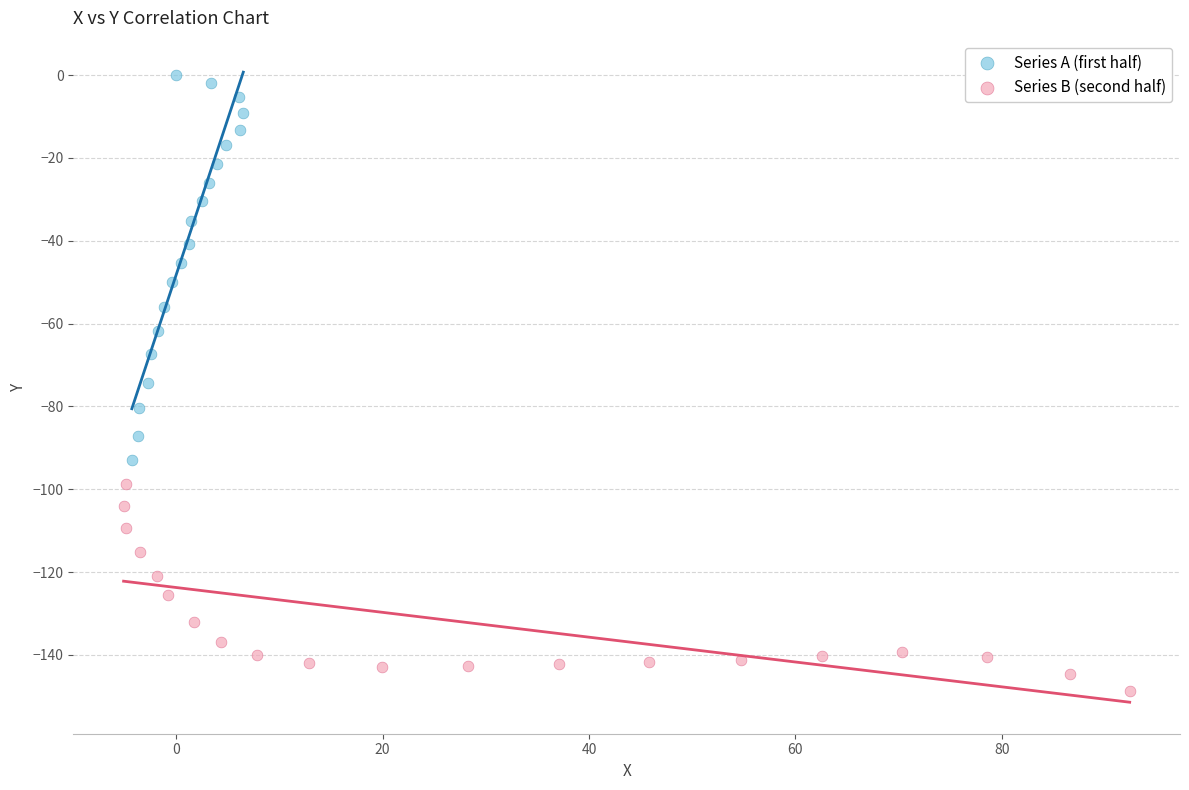

Which series has the widest spread of Y values?

Series A (first half)